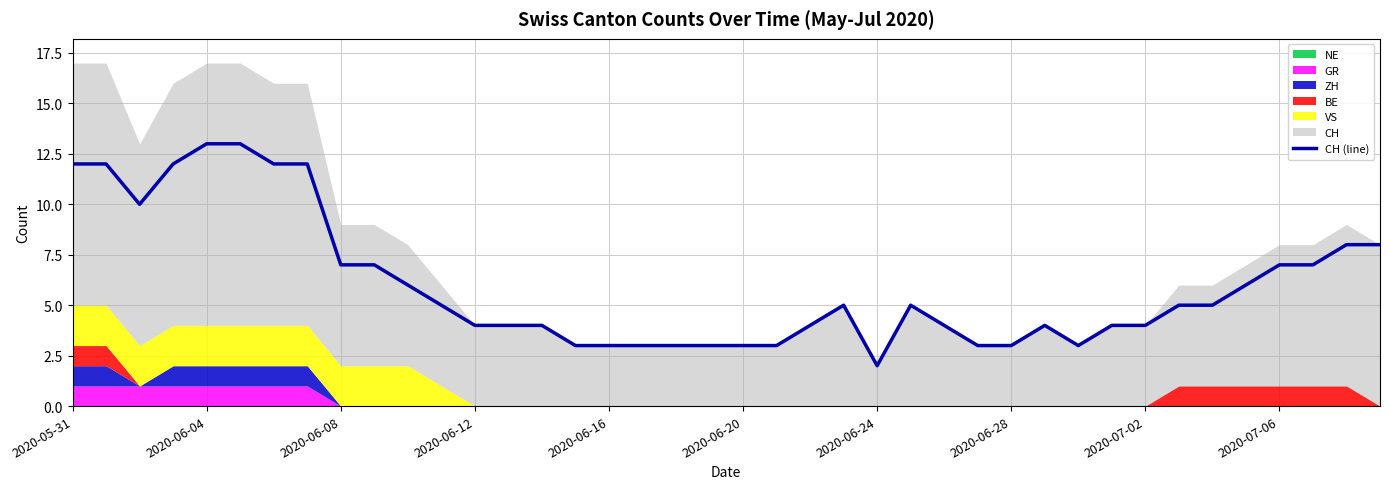

The CH (line) series shows 4 at 2020-06-12. True or false?

True